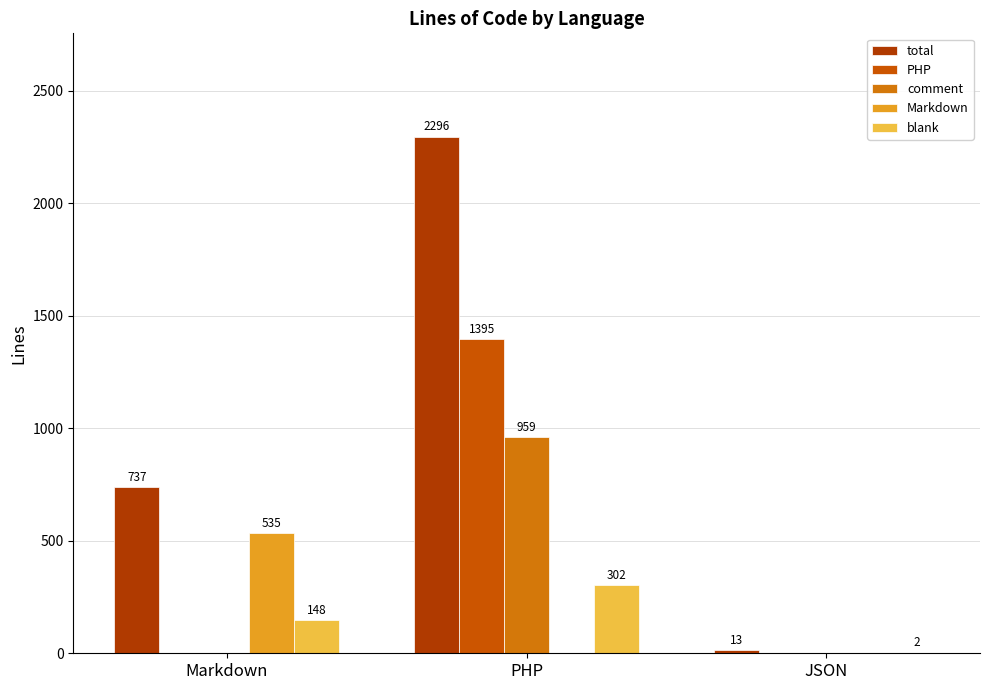

What is the sum of all comment values?

959